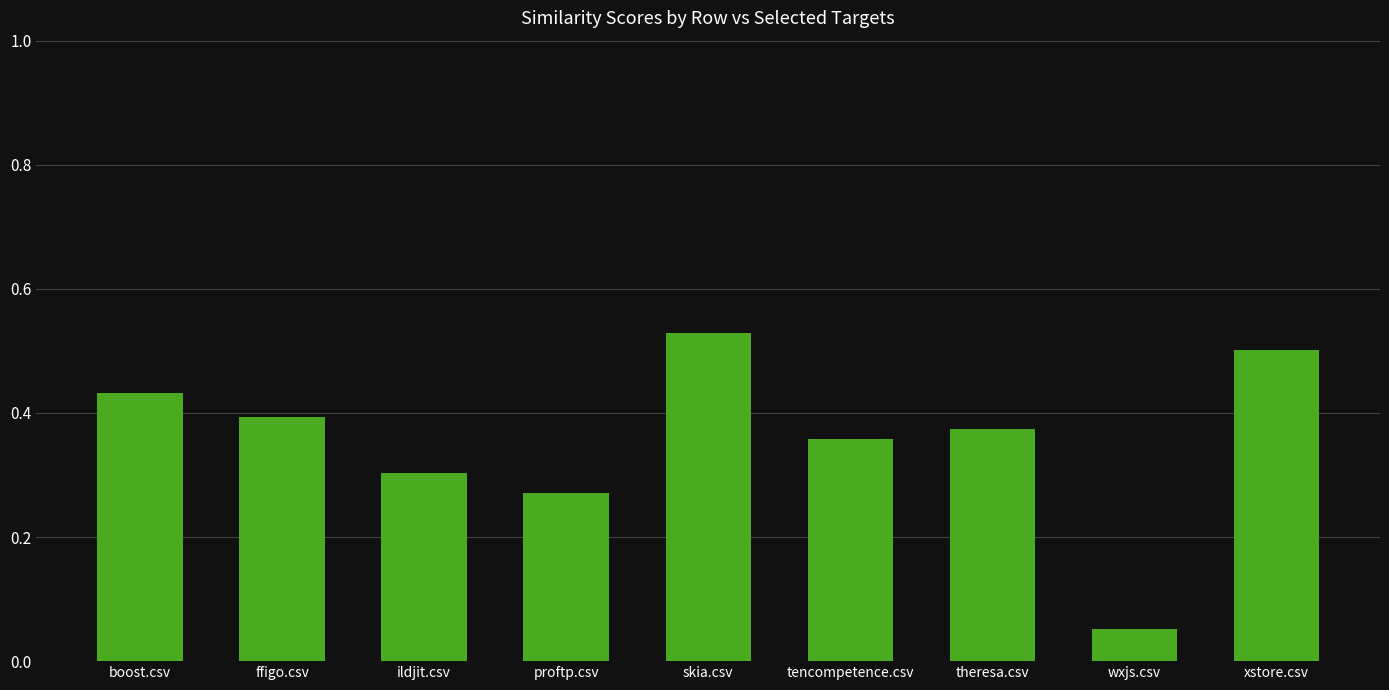

How many distinct data groups are displayed?

1